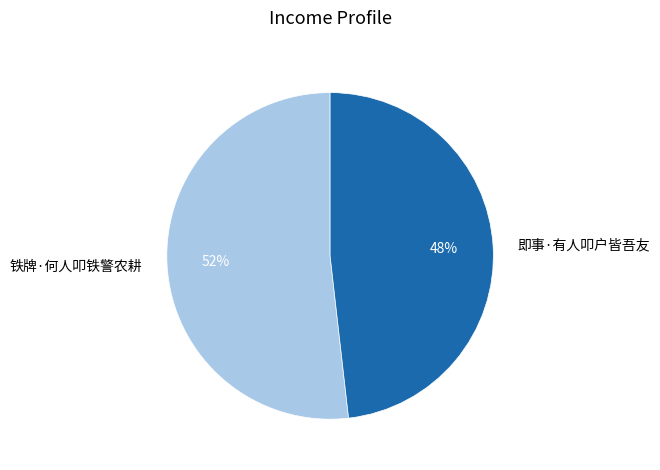

To the nearest percent, what is the difference between the largest and smallest slice percentages?

4%